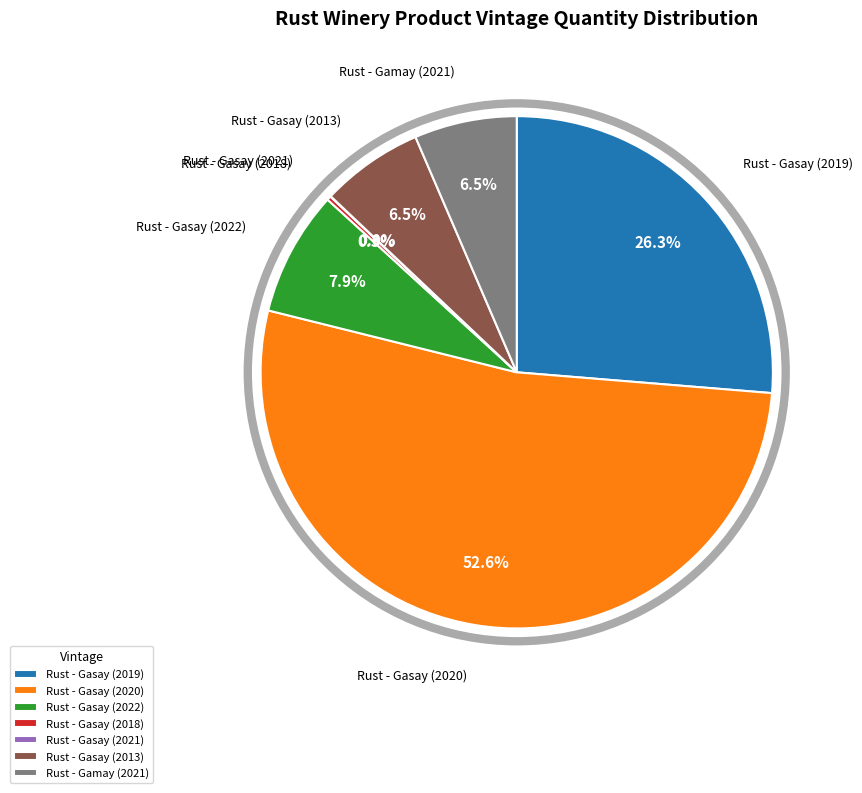

Which category has the biggest portion of the pie?

Rust - Gasay (2020)